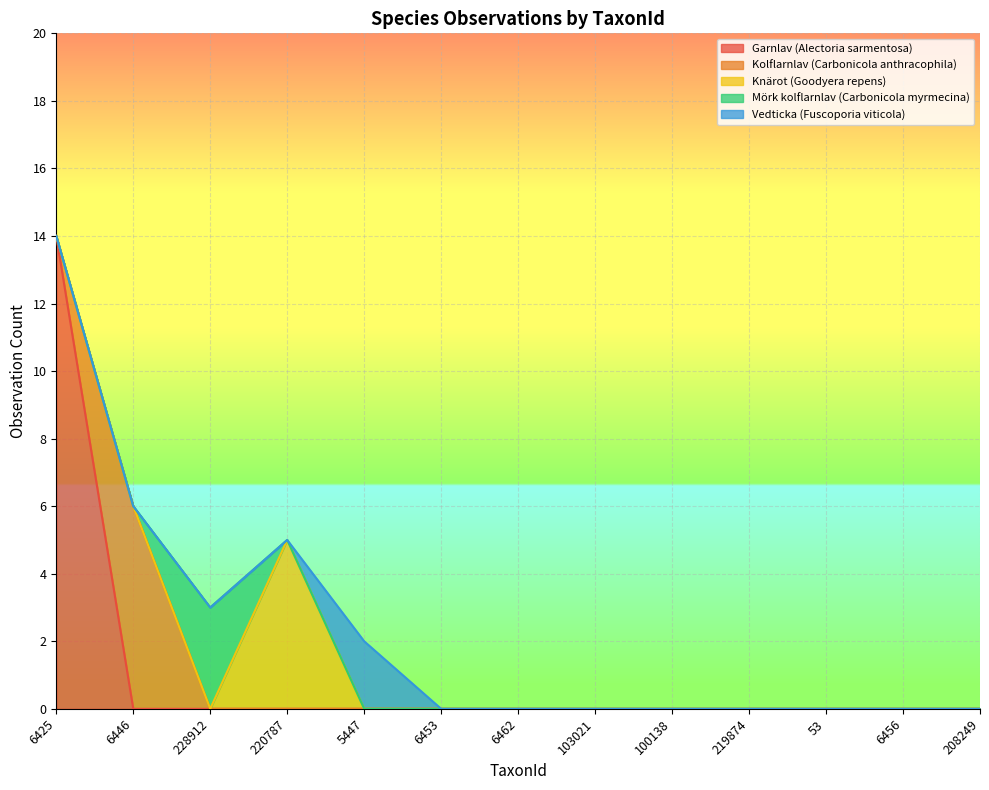

The Garnlav (Alectoria sarmentosa) series shows 0 at 208249. True or false?

True